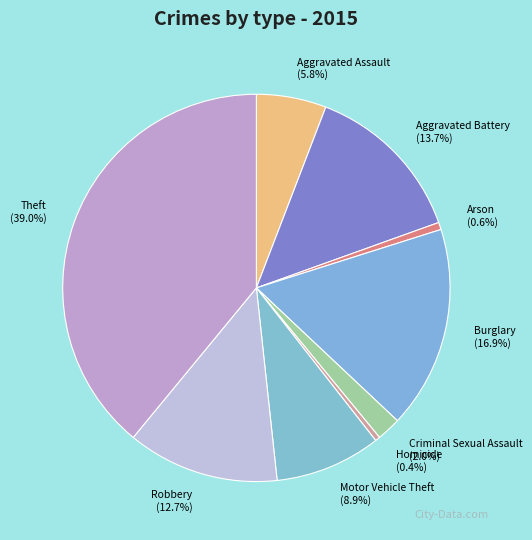

To the nearest percent, what percentage of the pie is Theft?

39%